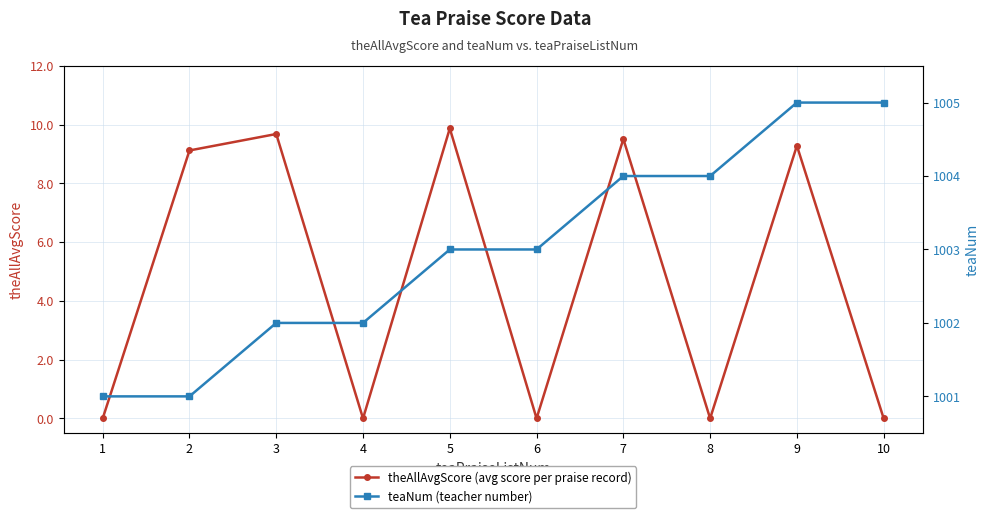

Reading left to right, transcribe all the data shown in this chart.

theAllAvgScore (avg score per praise record): 1=0.0	2=9.1	3=9.7	4=0.0	5=9.9	6=0.0	7=9.5	8=0.0	9=9.3	10=0.0
teaNum (teacher number): 1=1001.0	2=1001.0	3=1002.0	4=1002.0	5=1003.0	6=1003.0	7=1004.0	8=1004.0	9=1005.0	10=1005.0